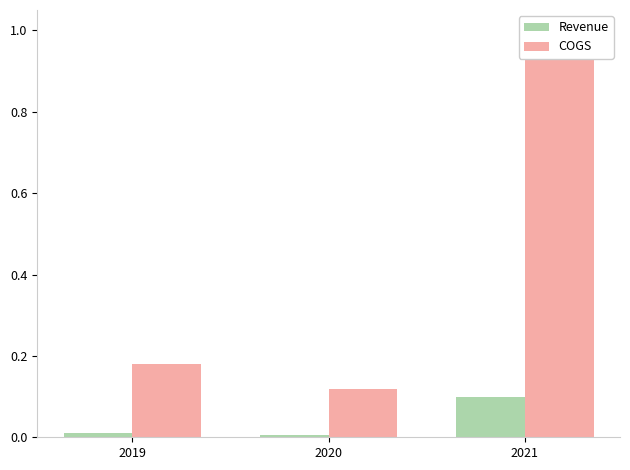

Which category has the lowest value in the COGS series?

2020